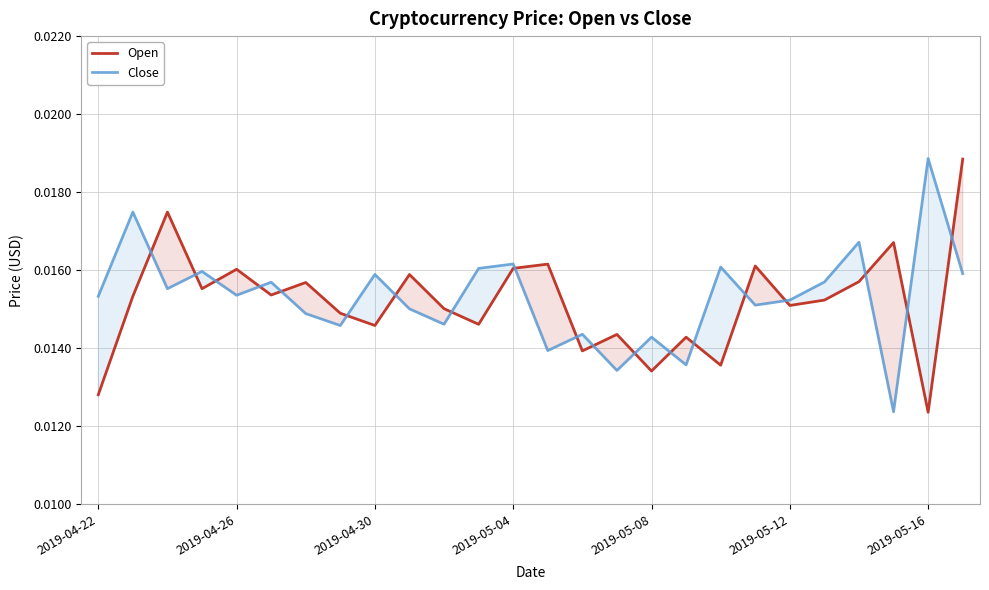

Is it true that Close equals 0.0 at 17?

False